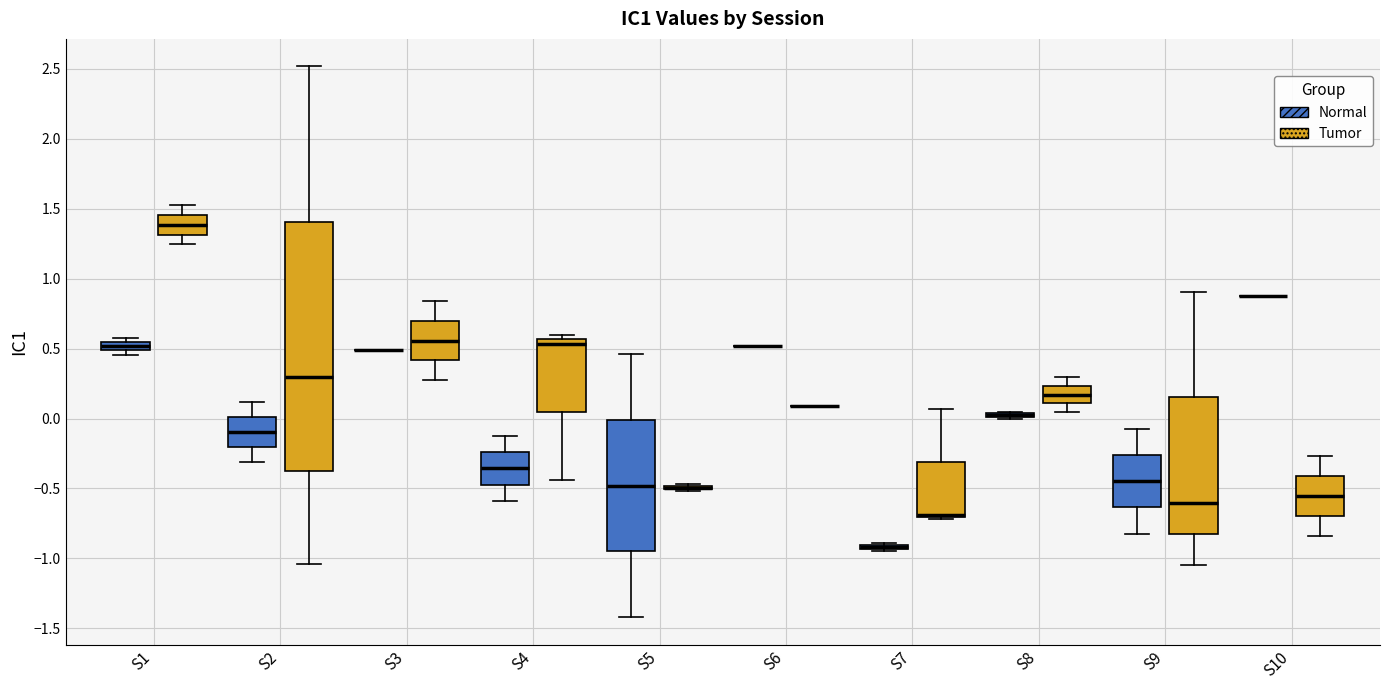

Which box is the tallest, from its lower edge to its upper edge?

S2 (Tumor)